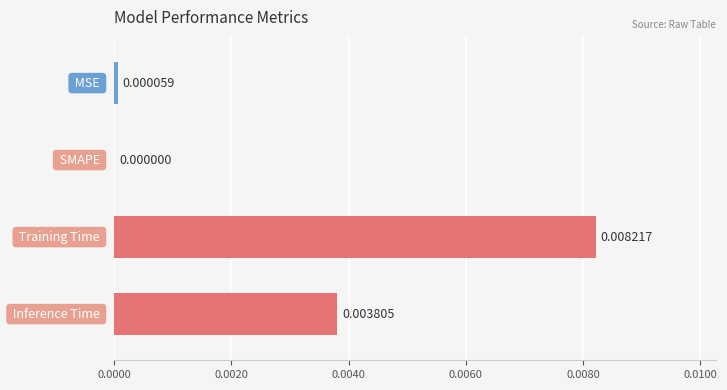

Does the chart contain stacked bars?

No